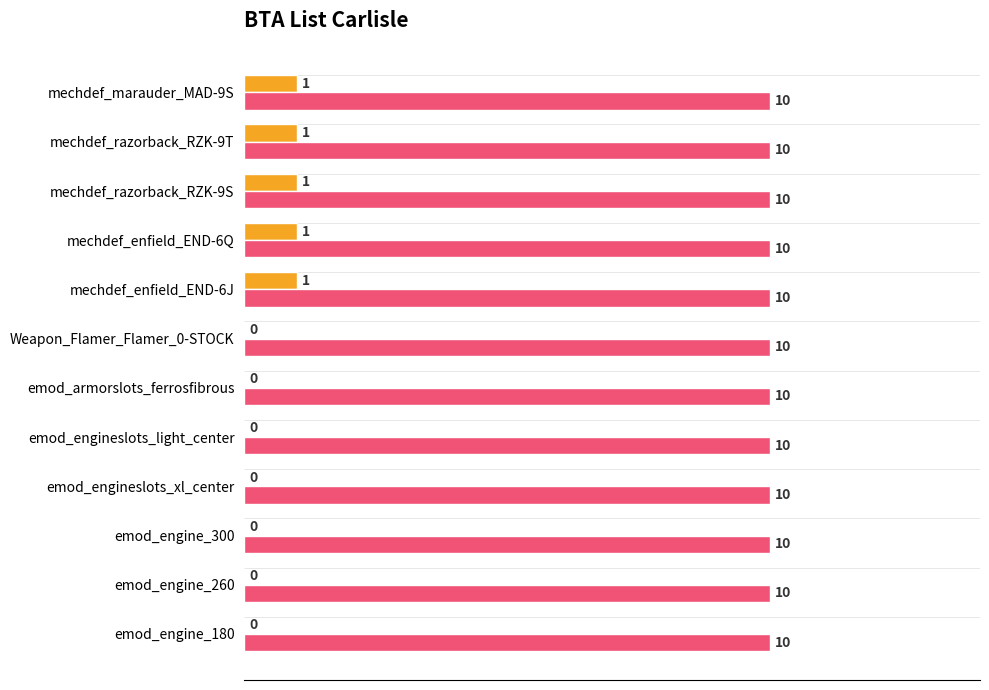

What is the label of the 8th bar from the right?

emod_engineslots_light_center